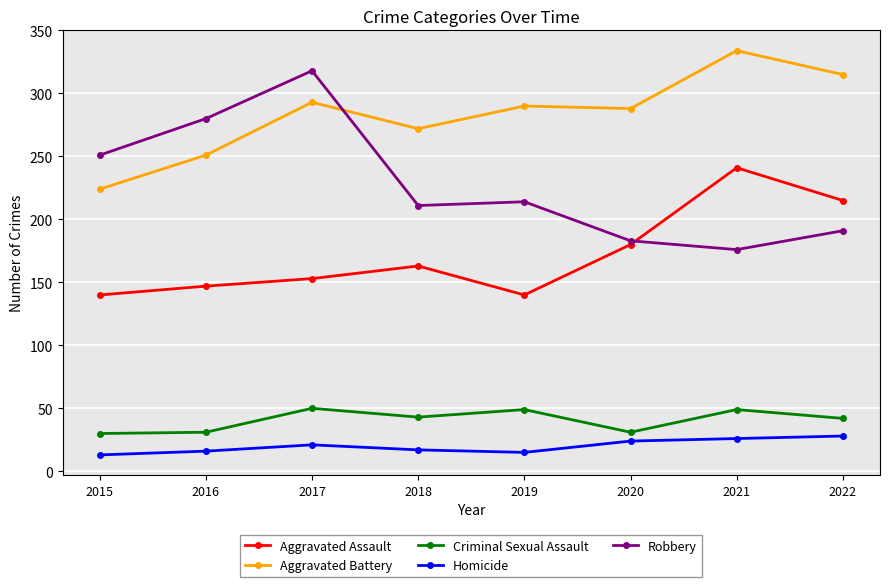

In Criminal Sexual Assault, how many points are higher than both neighbors (excluding endpoints)?

3